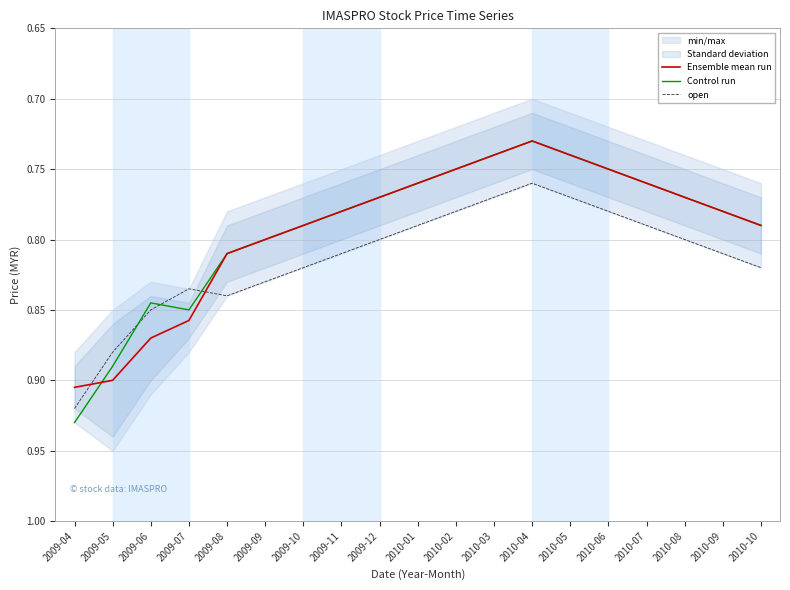

In open, how many points are higher than both neighbors (excluding endpoints)?

1